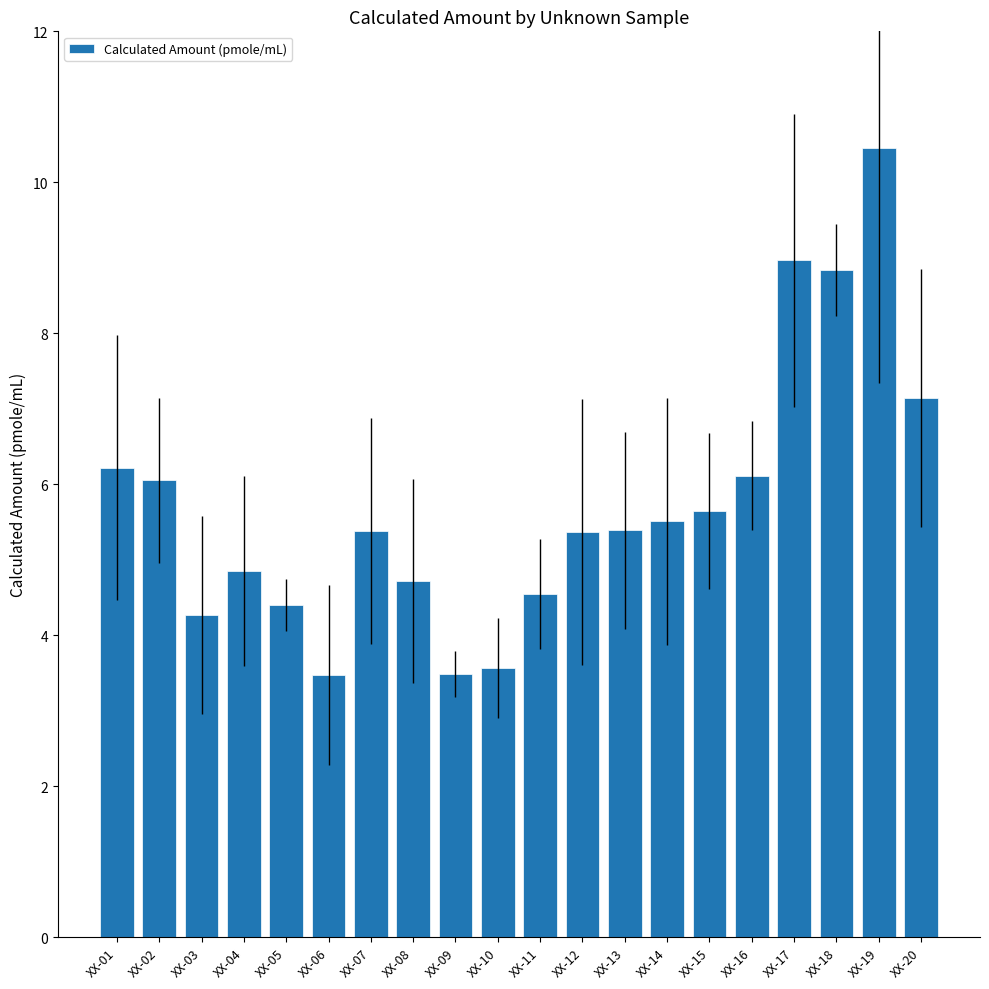

Where does the data first go above 5?

XX-01